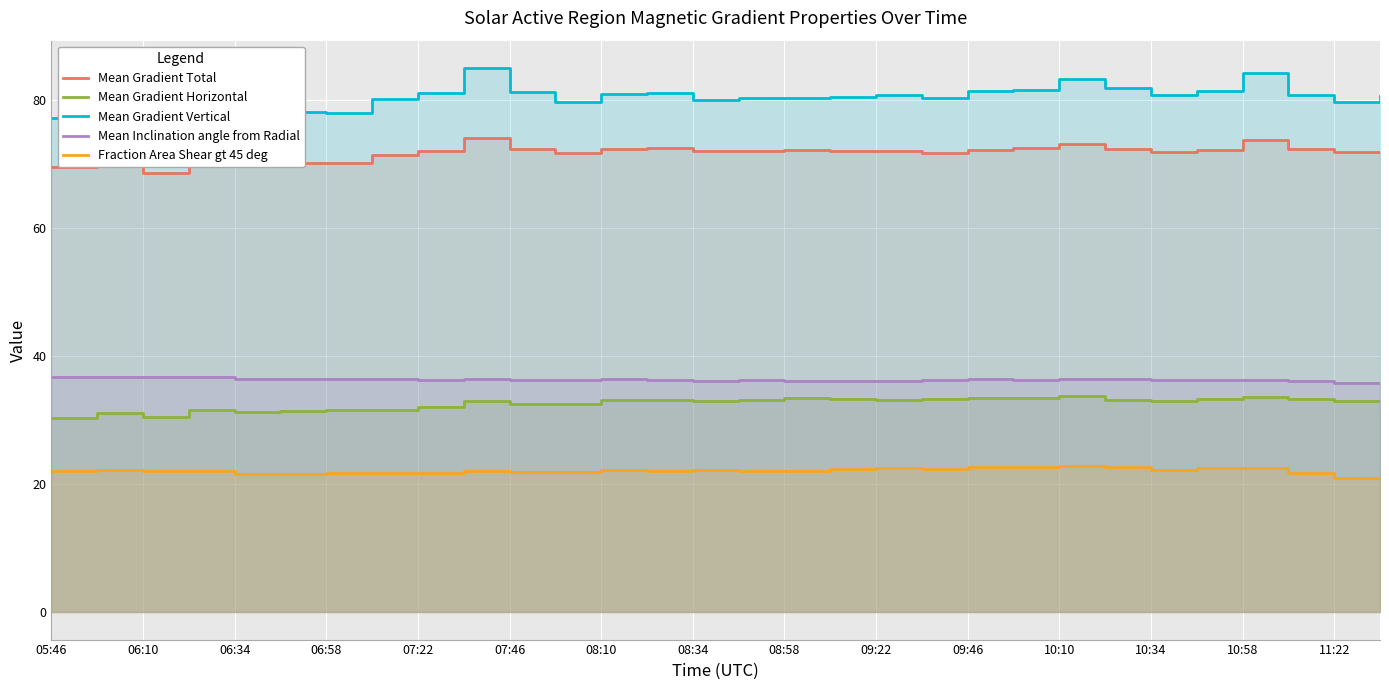

At 06:10, list the series in order from largest to smallest.

Mean Gradient Vertical, Mean Gradient Total, Mean Inclination angle from Radial, Mean Gradient Horizontal, Fraction Area Shear gt 45 deg